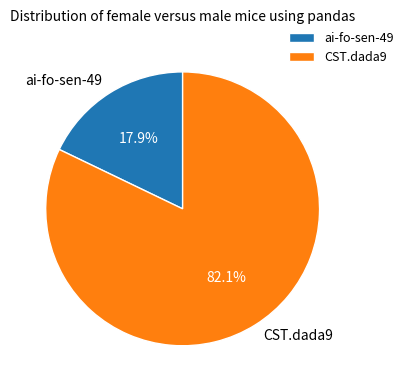

Count the number of slices in the pie.

2